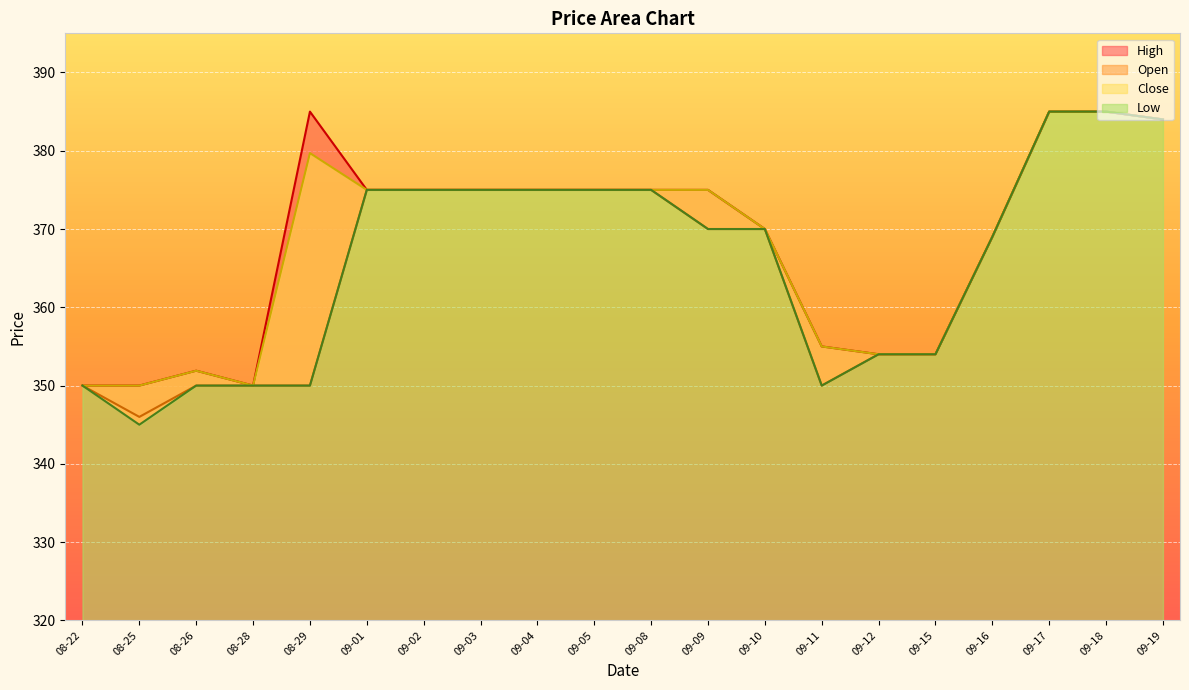

Reading left to right, extract all data points from this chart.

High: 350.0	350.0	351.9	350.0	385.0	375.0	375.0	375.0	375.0	375.0	375.0	375.0	370.0	355.0	354.0	354.0	369.0	385.0	385.0	384.0
Open: 350.0	346.0	350.0	350.0	350.0	375.0	375.0	375.0	375.0	375.0	375.0	370.0	370.0	350.0	354.0	354.0	369.0	385.0	385.0	384.0
Close: 350.0	350.0	351.9	350.0	379.7	375.0	375.0	375.0	375.0	375.0	375.0	375.0	370.0	355.0	354.0	354.0	369.0	385.0	385.0	384.0
Low: 350.0	345.0	350.0	350.0	350.0	375.0	375.0	375.0	375.0	375.0	375.0	370.0	370.0	350.0	354.0	354.0	369.0	385.0	385.0	384.0